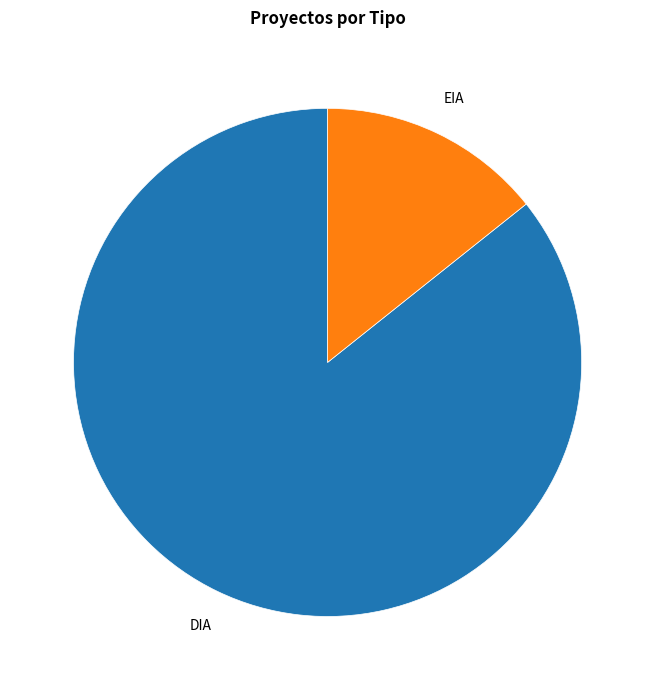

Is there a majority slice in this chart?

Yes